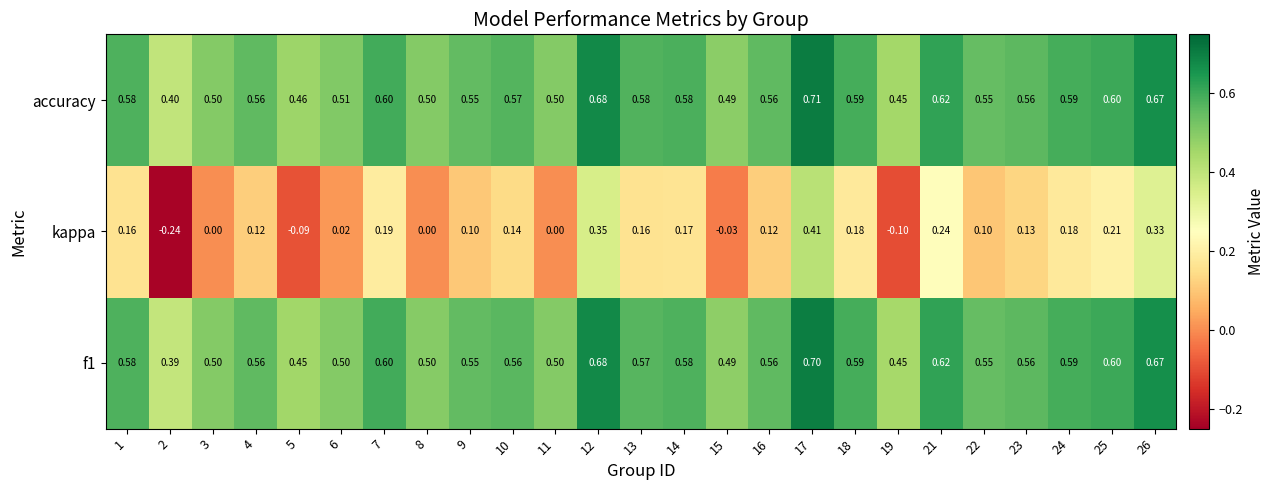

What is the spread (max minus min) of values at 21?

0.4